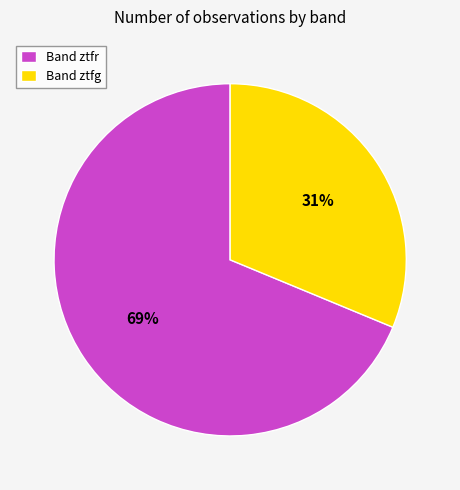

To the nearest percent, what portion does Band ztfg represent?

31%